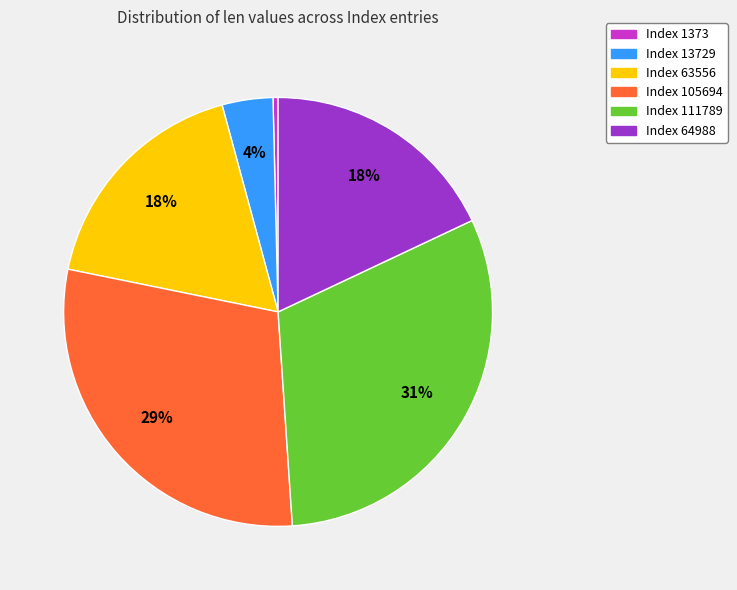

To the nearest percent, what percentage of the pie is Index 13729?

4%